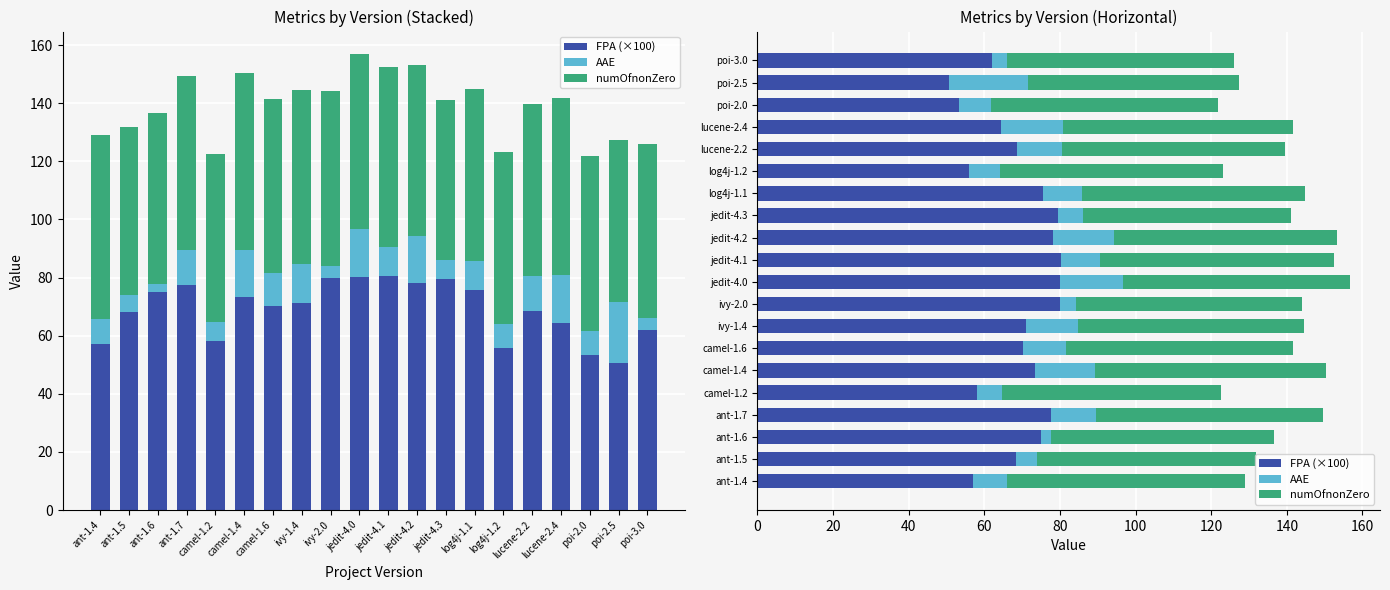

Rank the series by their average value, from lowest to highest.

AAE, numOfnonZero, FPA (×100)